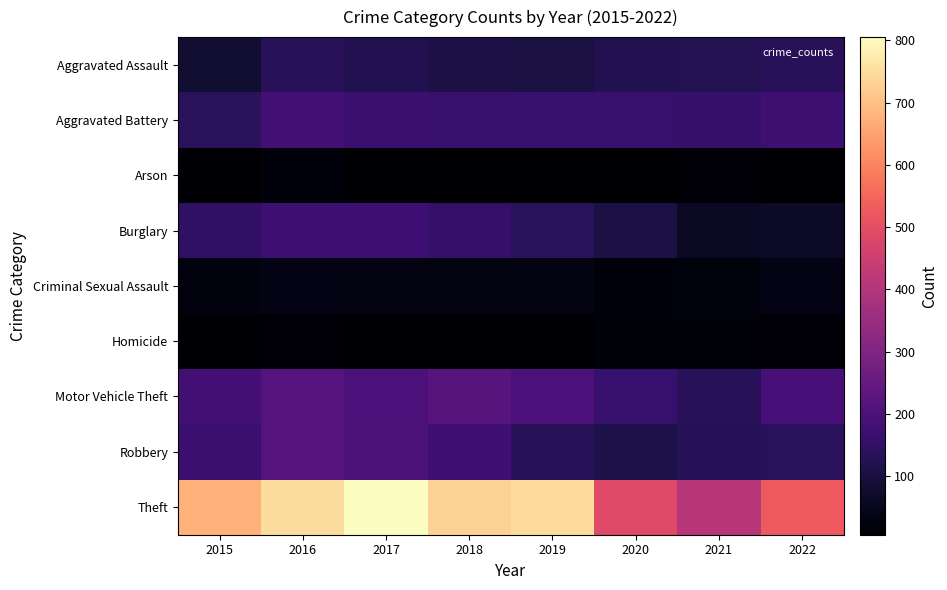

At which category is the sum across all series the highest?

2016